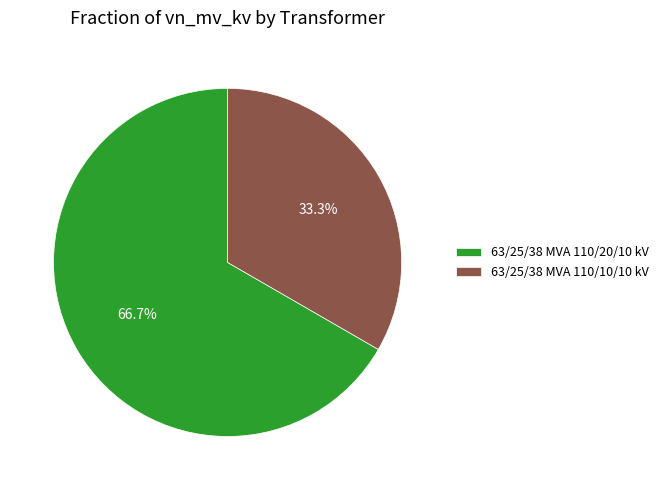

To the nearest percent, what is the average slice percentage?

50%